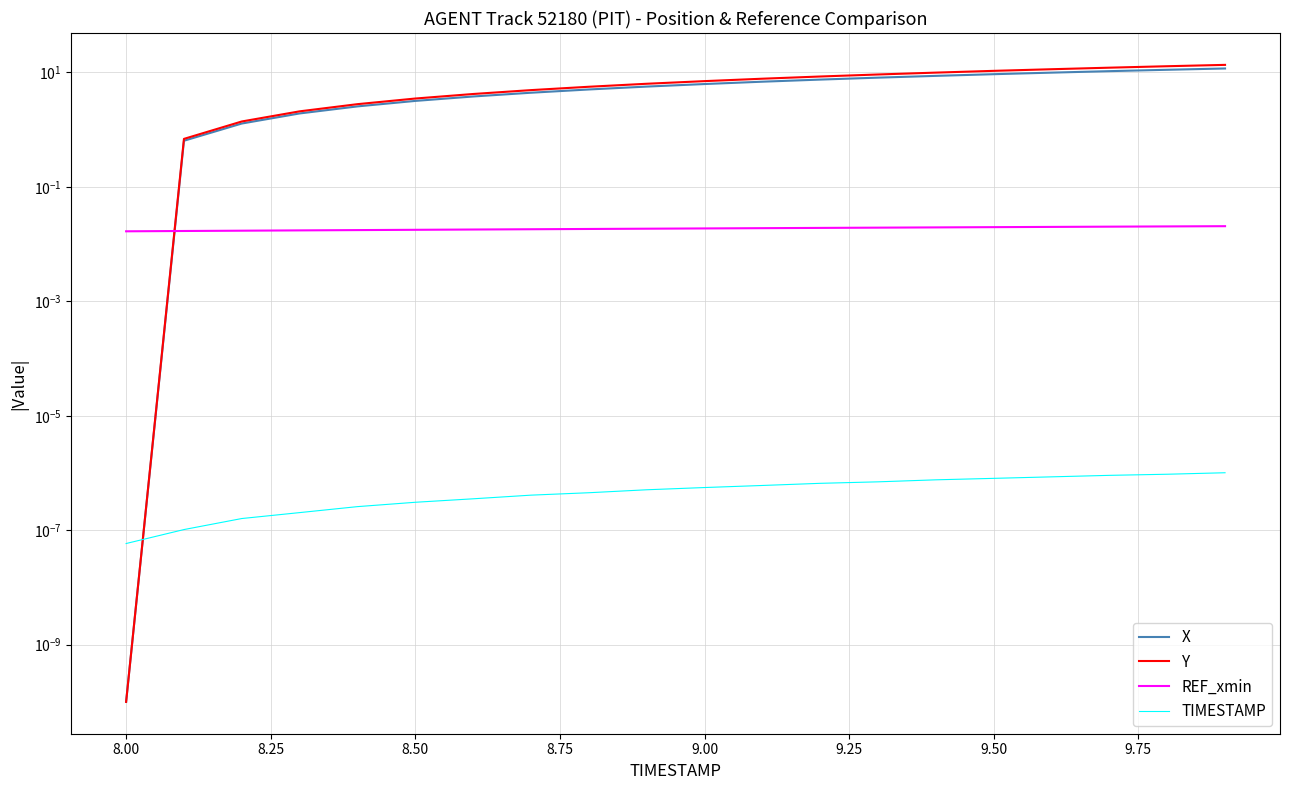

Reading left to right, list all the values displayed in this chart.

X: 0.0	0.6	1.3	1.9	2.6	3.2	3.8	4.4	5.0	5.7	6.3	6.9	7.5	8.1	8.7	9.3	9.9	10.5	11.1	11.7
Y: 0.0	0.7	1.4	2.1	2.8	3.5	4.2	4.9	5.6	6.3	7.1	7.8	8.5	9.2	9.9	10.7	11.4	12.1	12.8	13.6
REF_xmin: 0.0	0.0	0.0	0.0	0.0	0.0	0.0	0.0	0.0	0.0	0.0	0.0	0.0	0.0	0.0	0.0	0.0	0.0	0.0	0.0
TIMESTAMP: 0.0	0.0	0.0	0.0	0.0	0.0	0.0	0.0	0.0	0.0	0.0	0.0	0.0	0.0	0.0	0.0	0.0	0.0	0.0	0.0